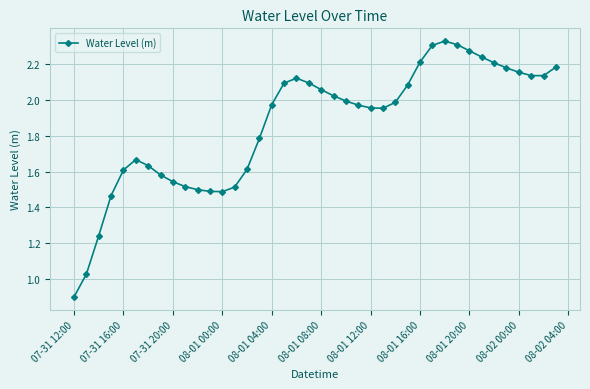

True or false: the data has more than 0 interior local peaks.

True